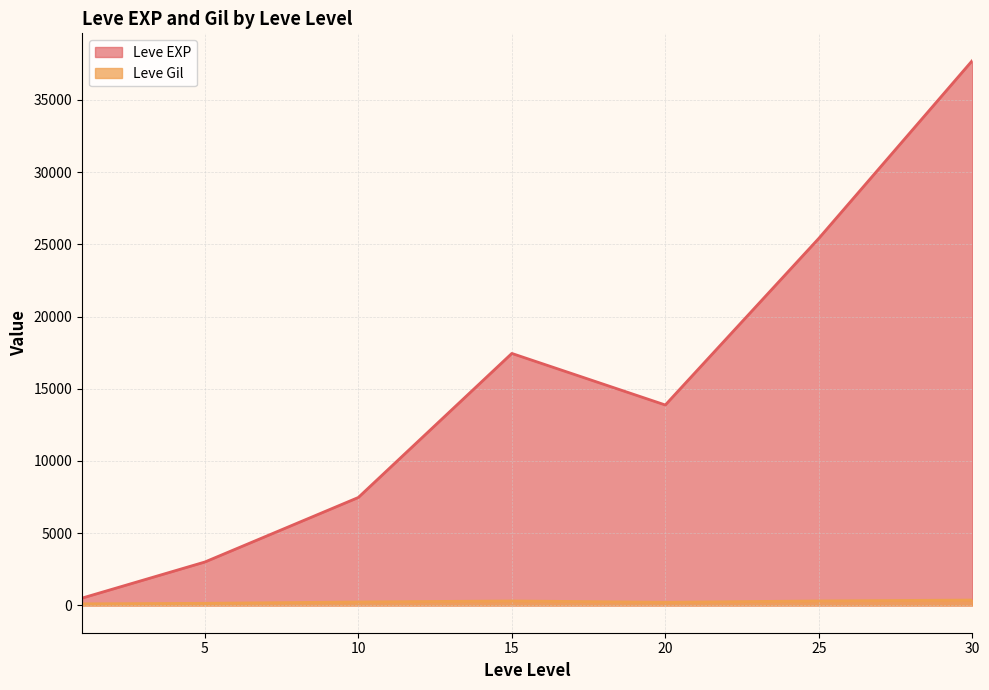

Which series has the widest spread of values?

Leve EXP